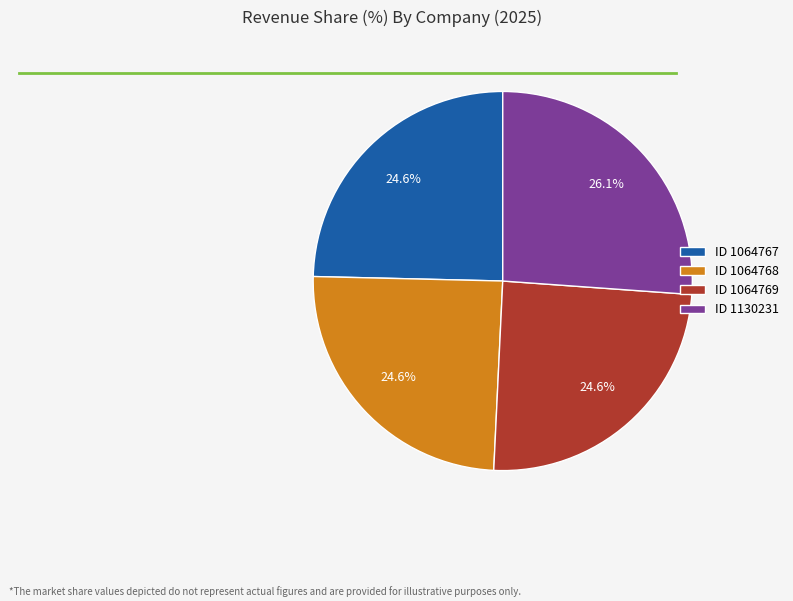

Which has a higher value, ID 1064767 or ID 1130231?

ID 1130231